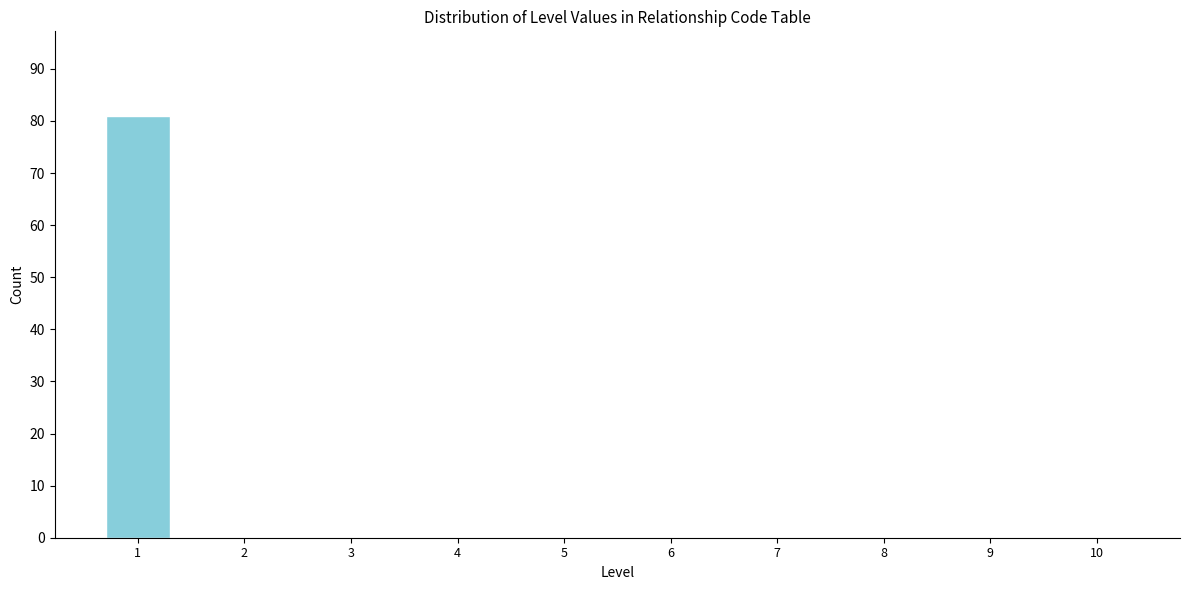

Reading left to right, what are all the values shown in this chart?

1=81	2=0	3=0	4=0	5=0	6=0	7=0	8=0	9=0	10=0